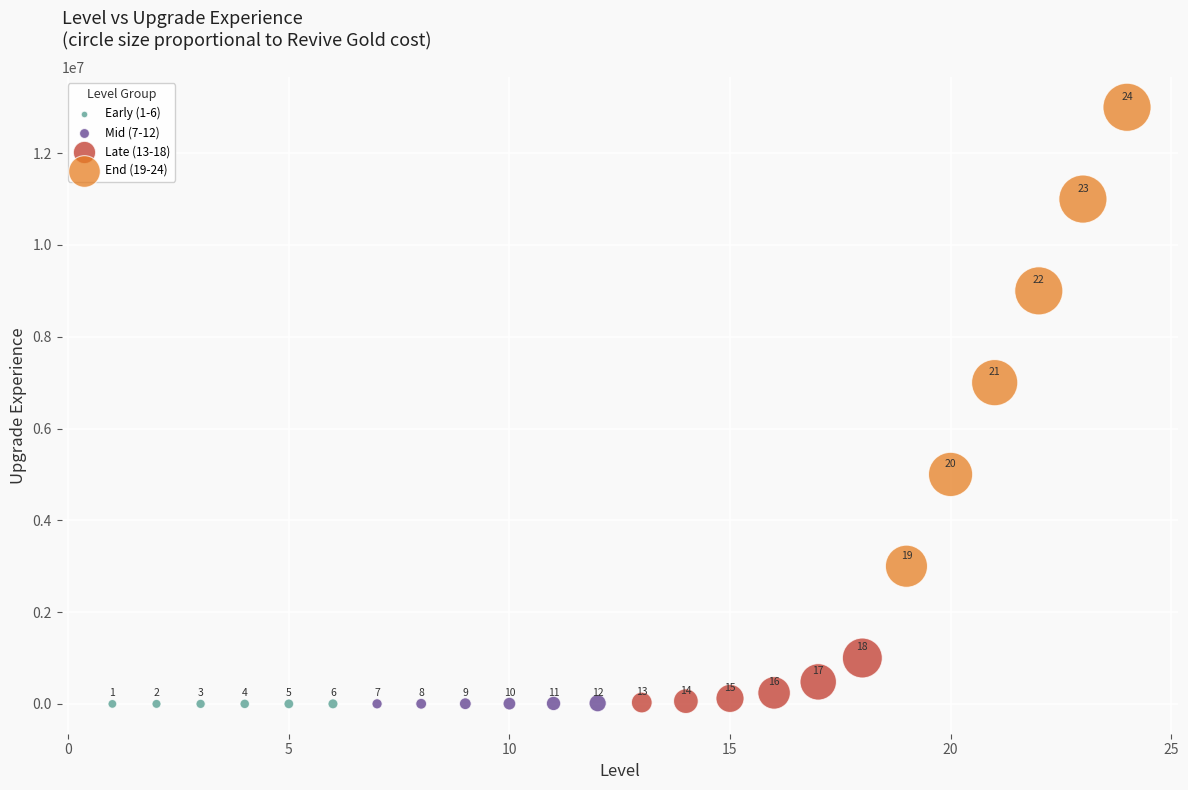

Which series contains the highest Y value?

End (19-24)